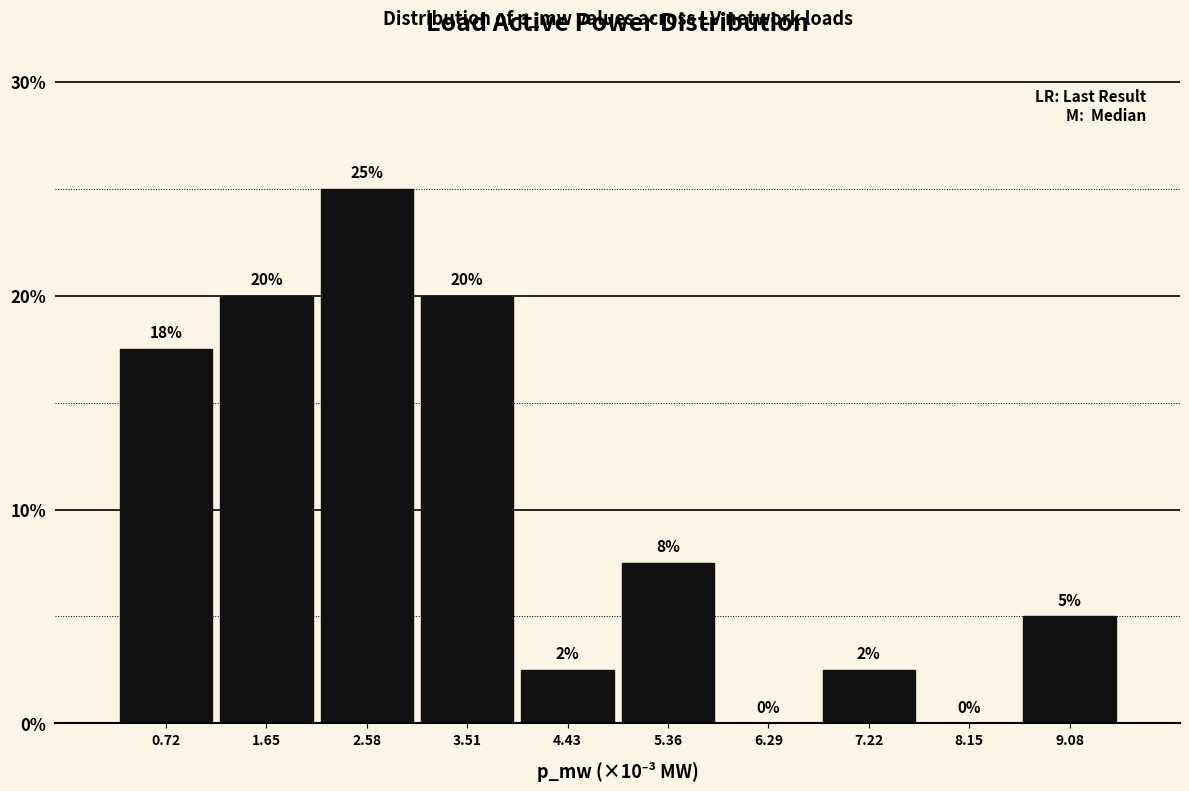

The chart shows a value of 7.5 at 5.36. True or false?

True